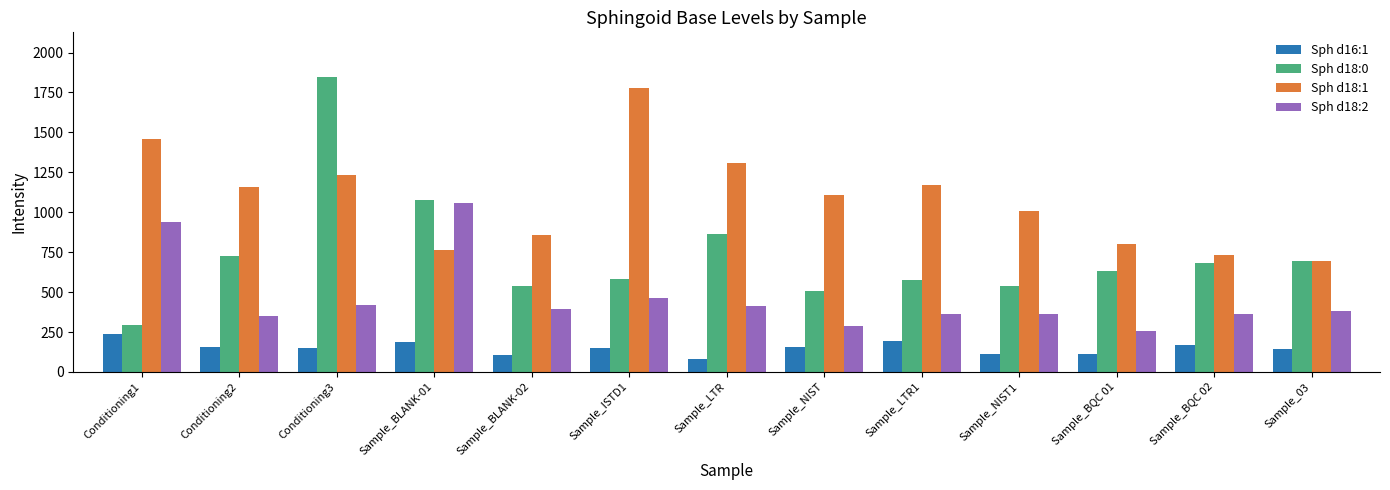

What is the label of the 4th bar from the left?

Sample_BLANK-01